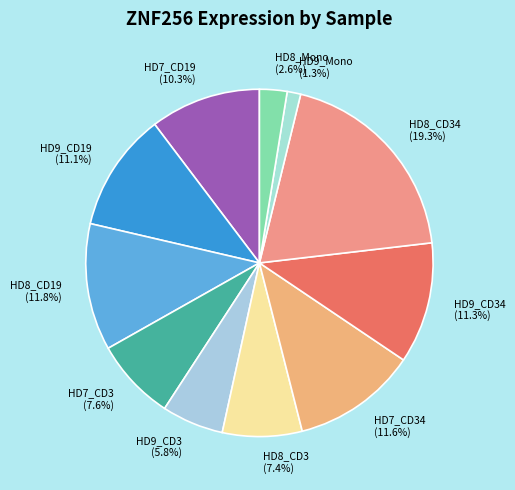

What is the smallest slice in the pie chart?

HD9_Mono